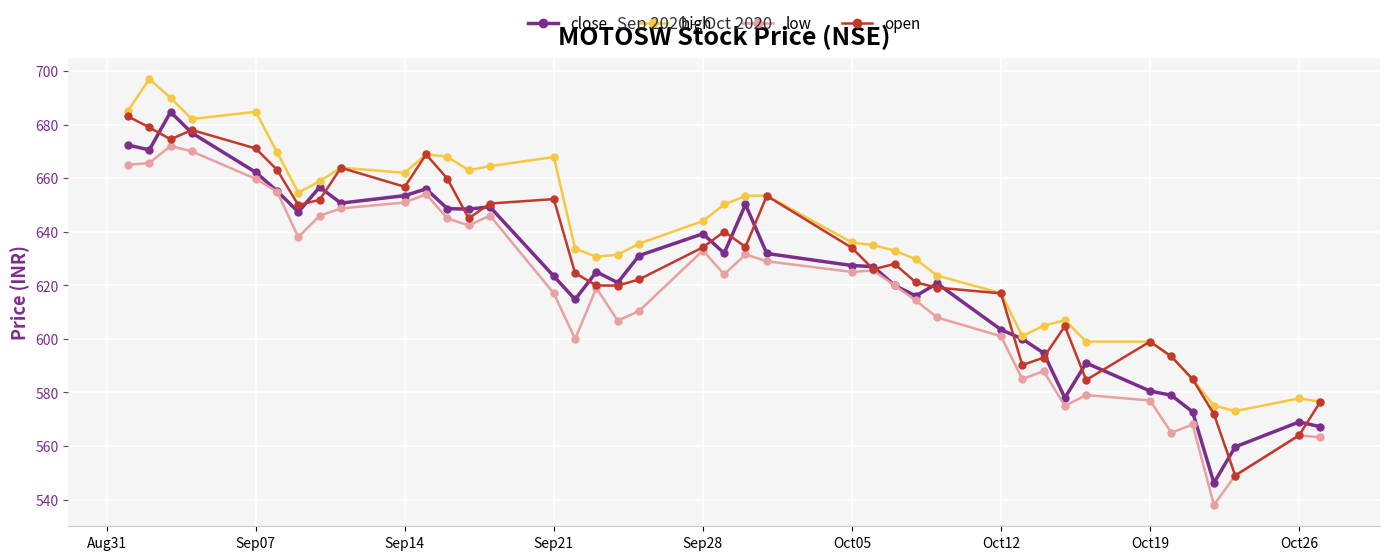

Which series has the largest range (max minus min)?

close